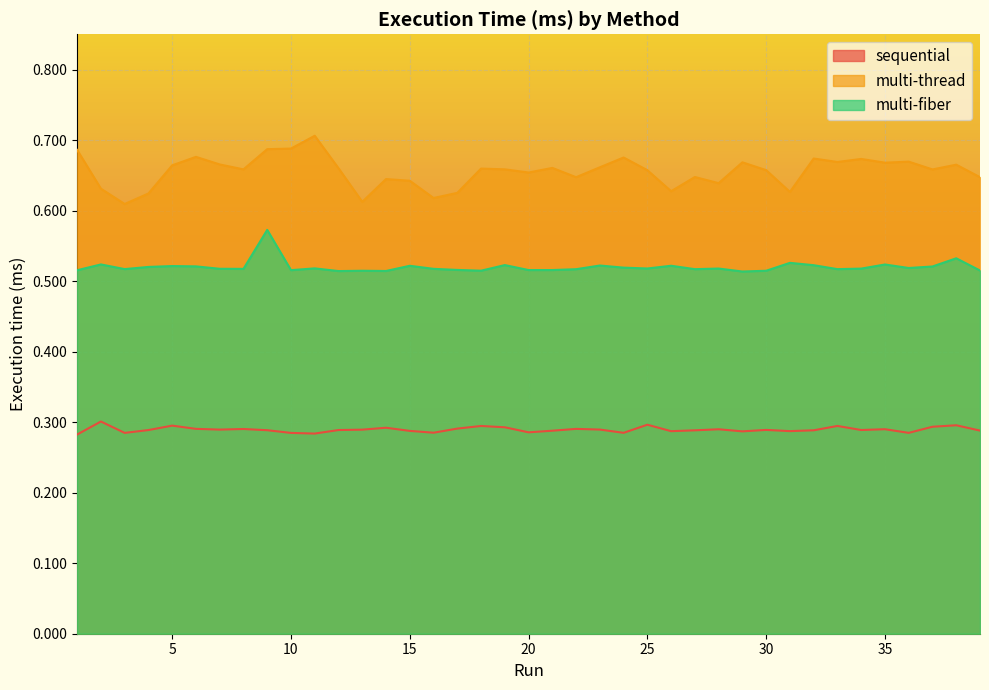

List the series in order of their overall mean, lowest first.

sequential, multi-fiber, multi-thread